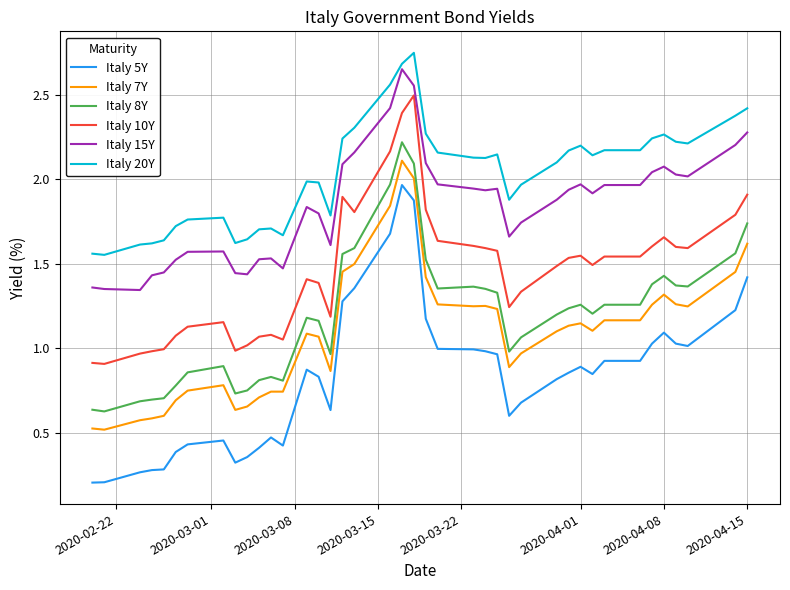

True or false: Italy 10Y and Italy 15Y intersect in this chart.

False